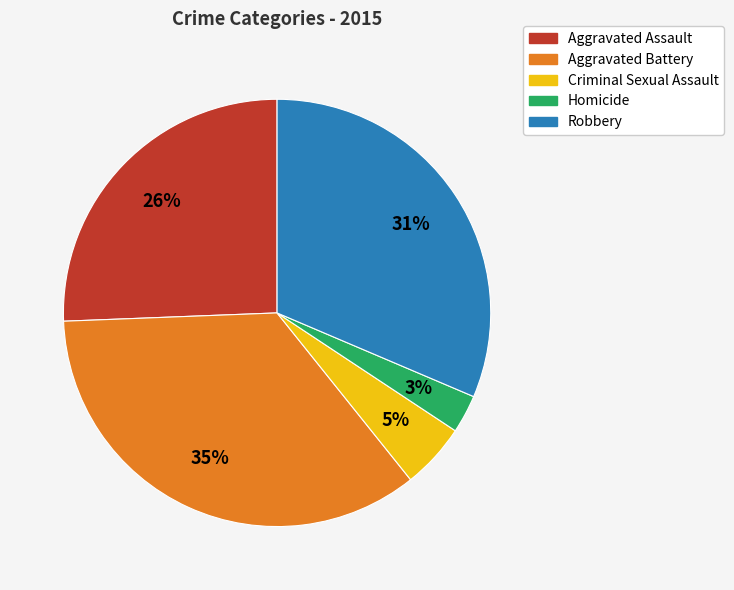

To the nearest percent, what portion does Aggravated Assault represent?

26%